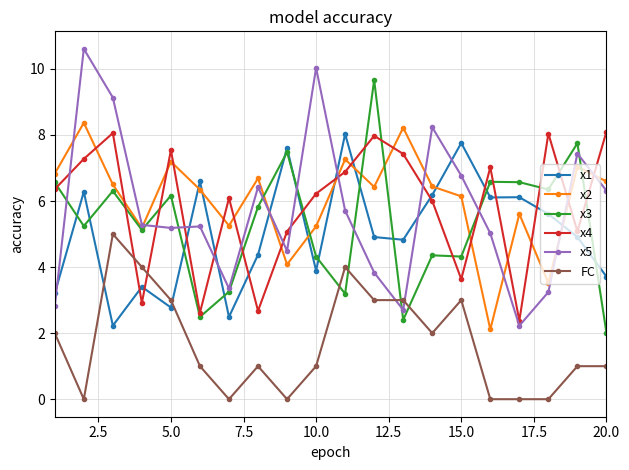

Which series has the widest spread of values?

x5